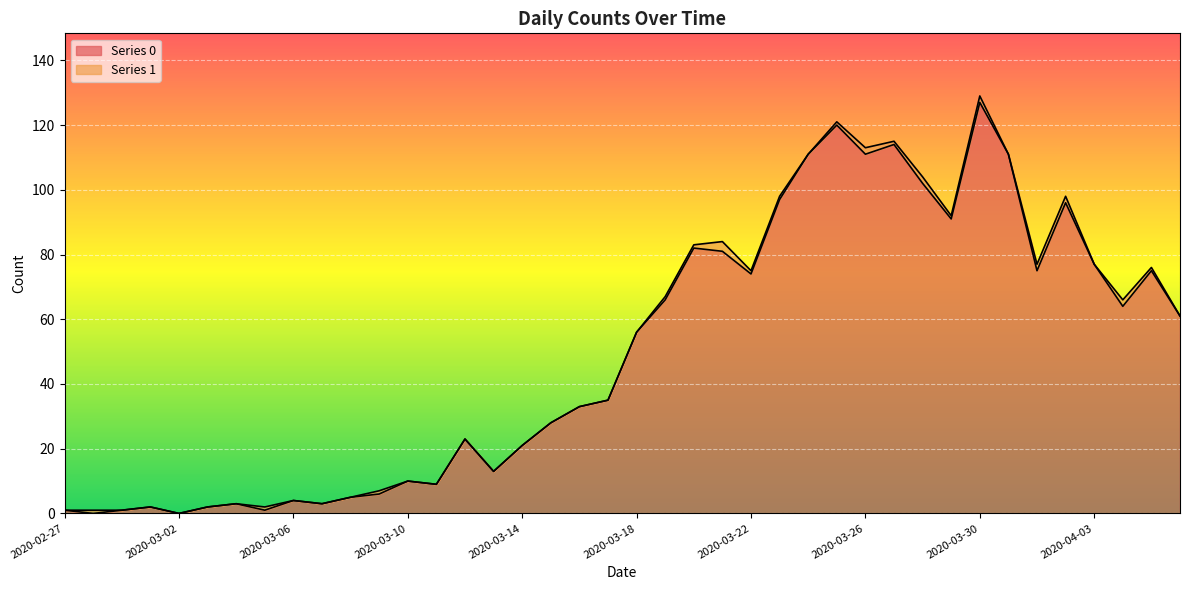

Is it true that the value at 2020-03-08 is 5?

True